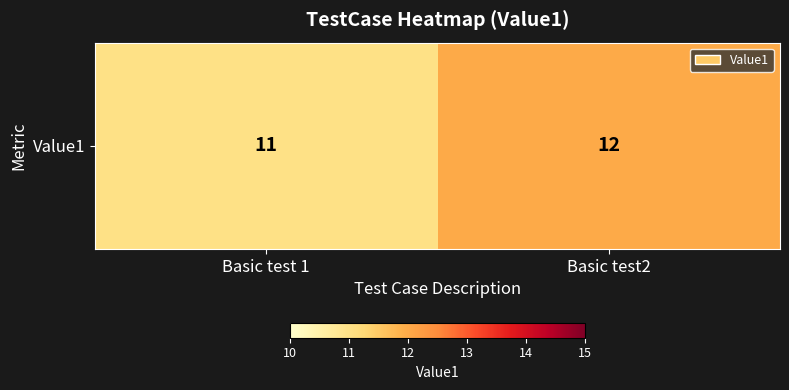

The chart shows a value of 11 at Basic test 1. True or false?

True